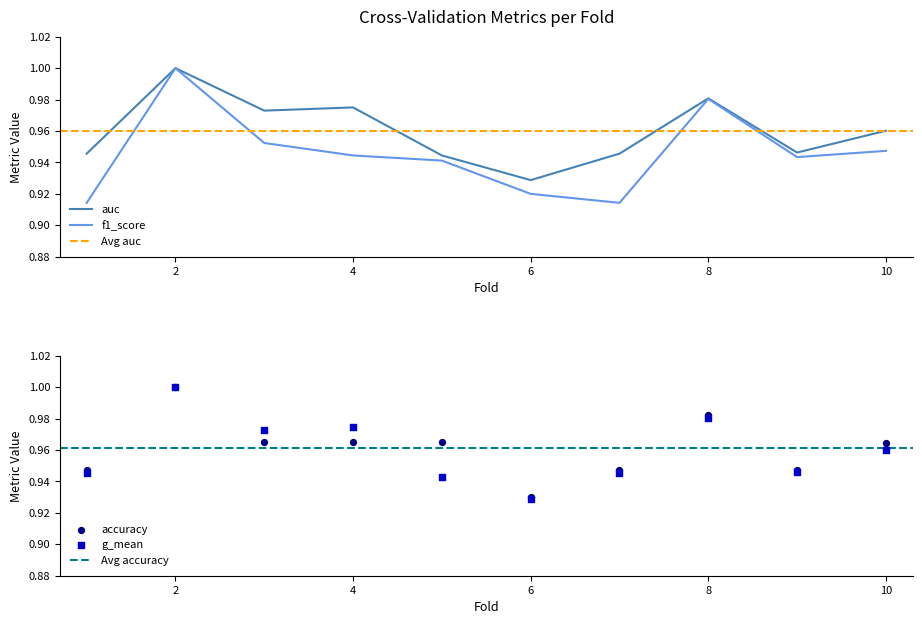

Which series has the largest Y range (max minus min)?

f1_score